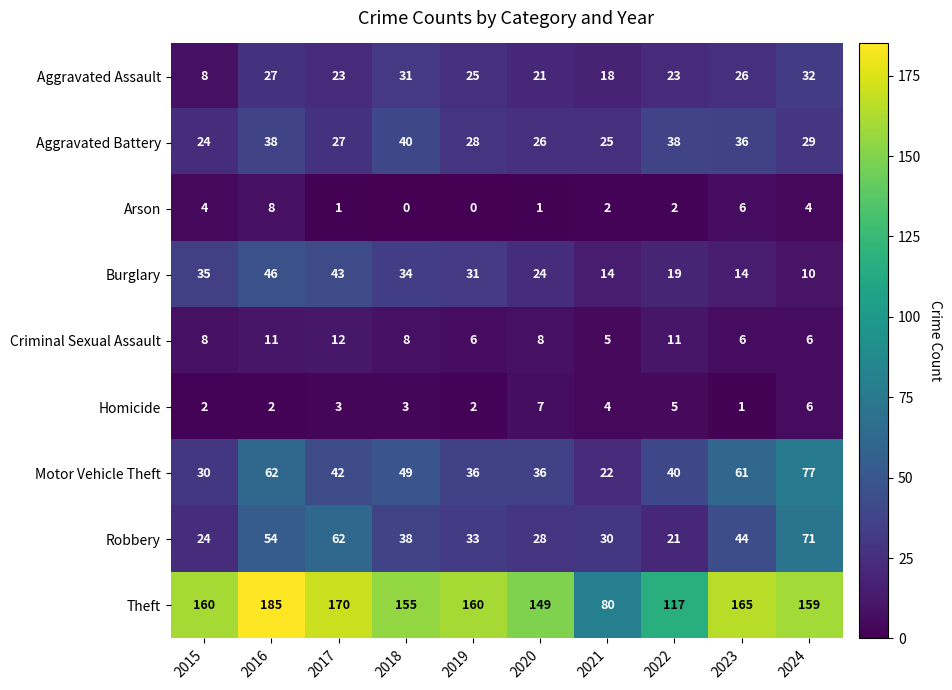

What is the total value across all series at 2022?

276